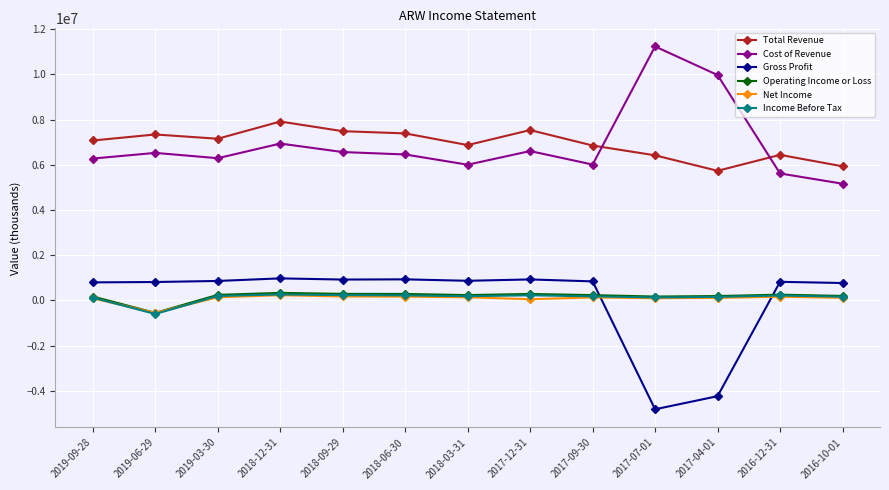

Which category has the lowest value in the Net Income series?

2019-06-29